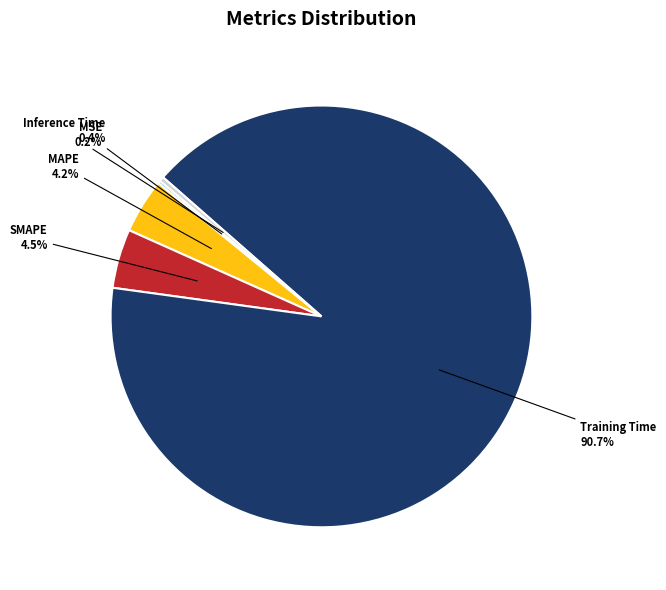

Which category accounts for the majority?

Training Time